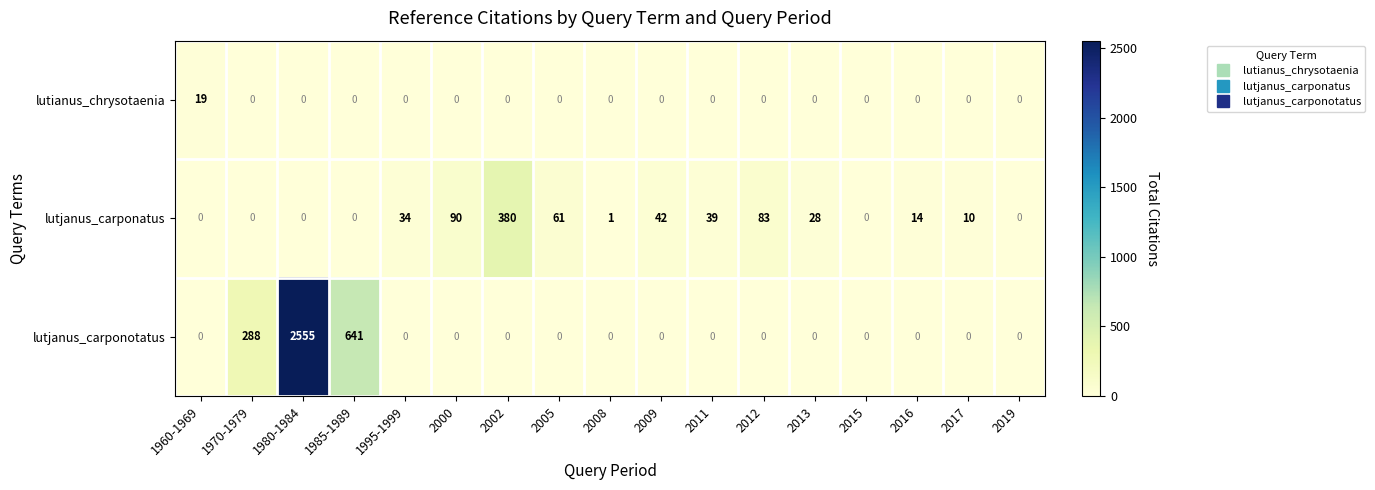

List the series in order of their overall mean, lowest first.

lutianus_chrysotaenia, lutjanus_carponatus, lutjanus_carponotatus